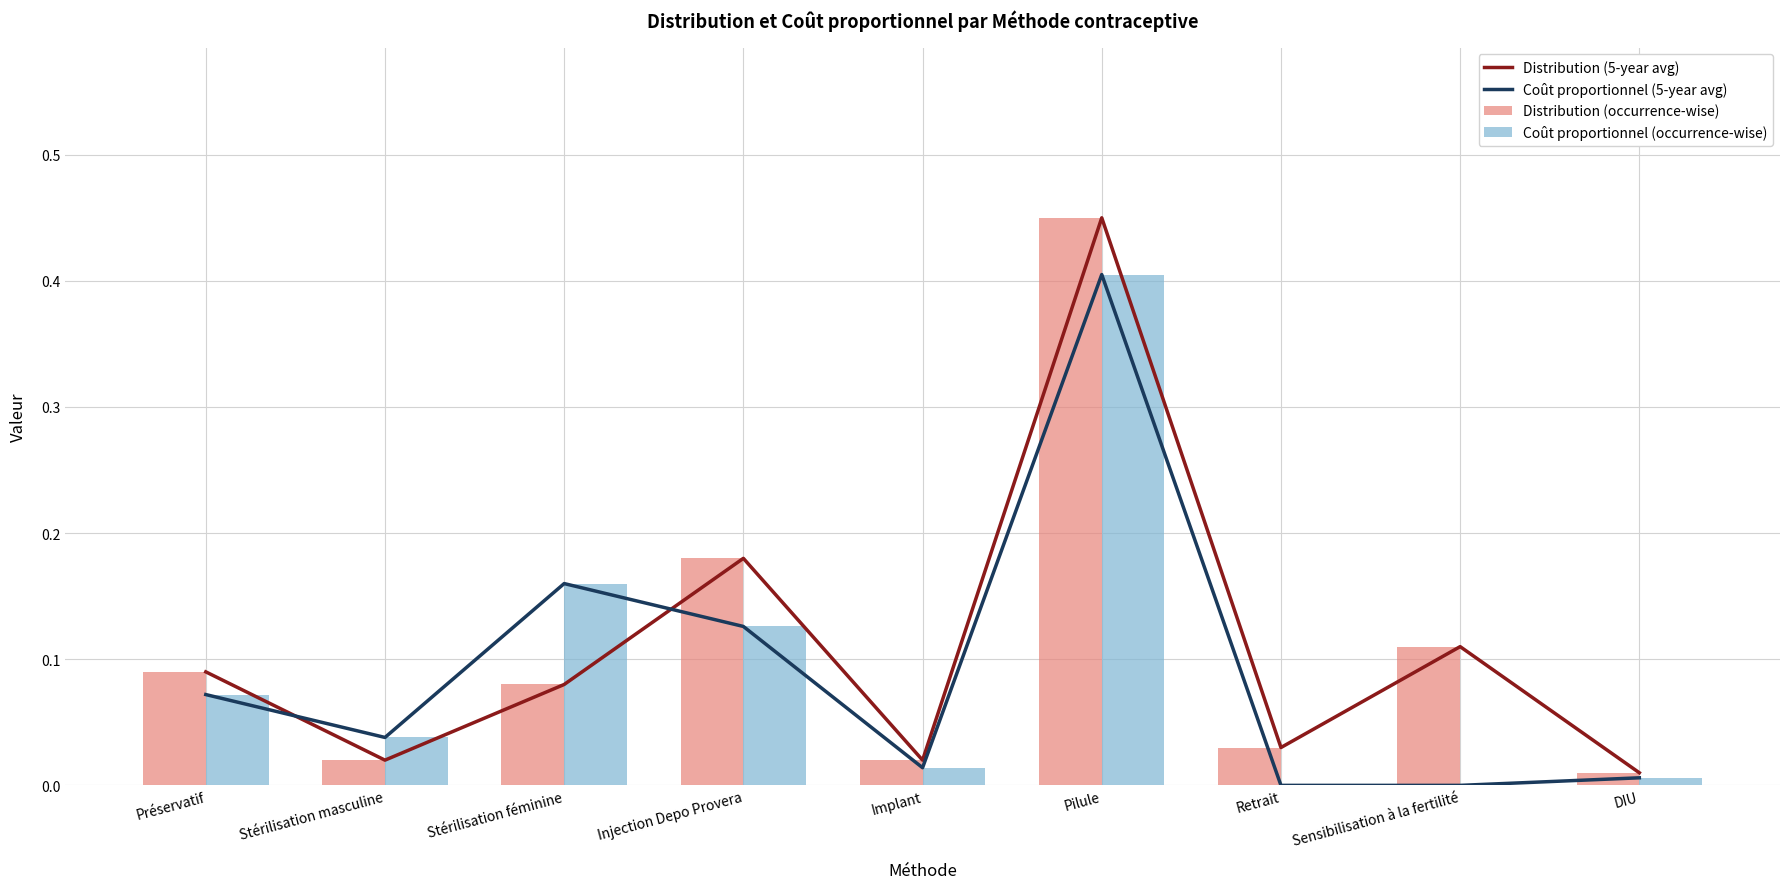

Rank the series by their maximum value, from highest to lowest.

Distribution (5-year avg), Distribution (occurrence-wise), Coût proportionnel (5-year avg), Coût proportionnel (occurrence-wise)